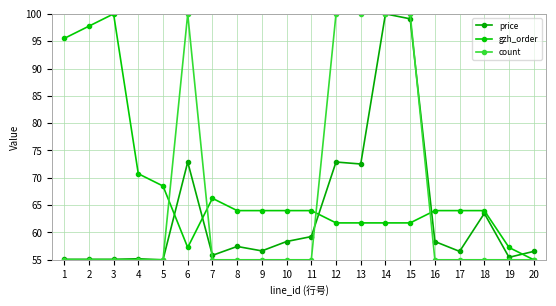

Is it true that price equals 72.9 at 6?

True